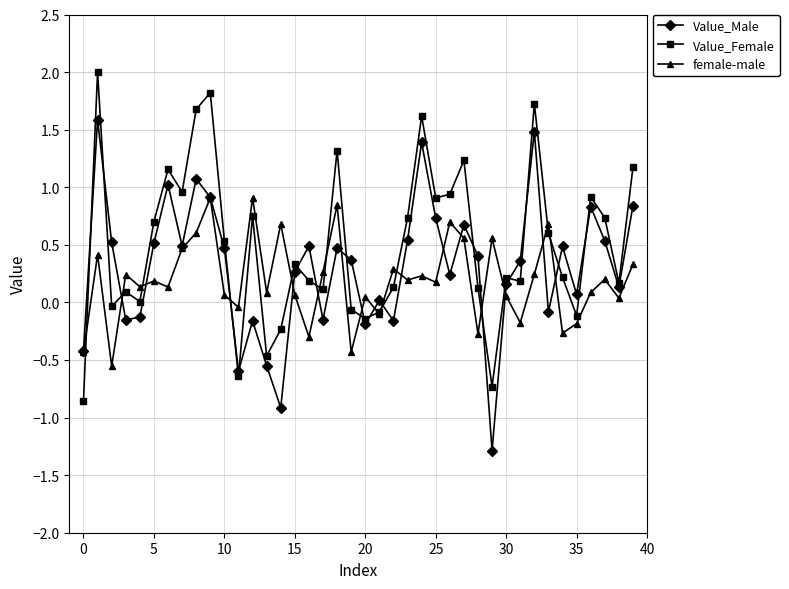

List the series in order of their peak value, highest first.

Value_Female, Value_Male, female-male